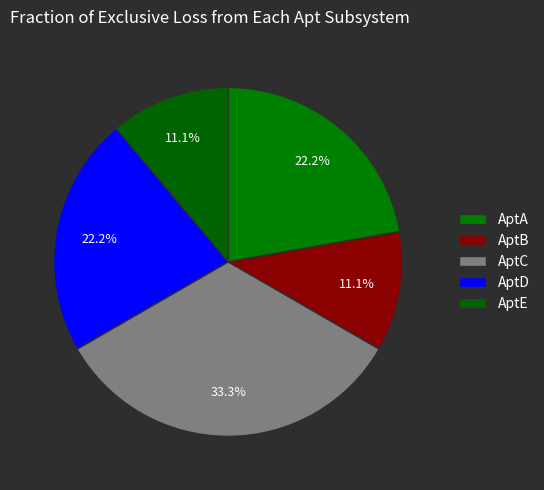

What is the largest slice in the pie chart?

AptC